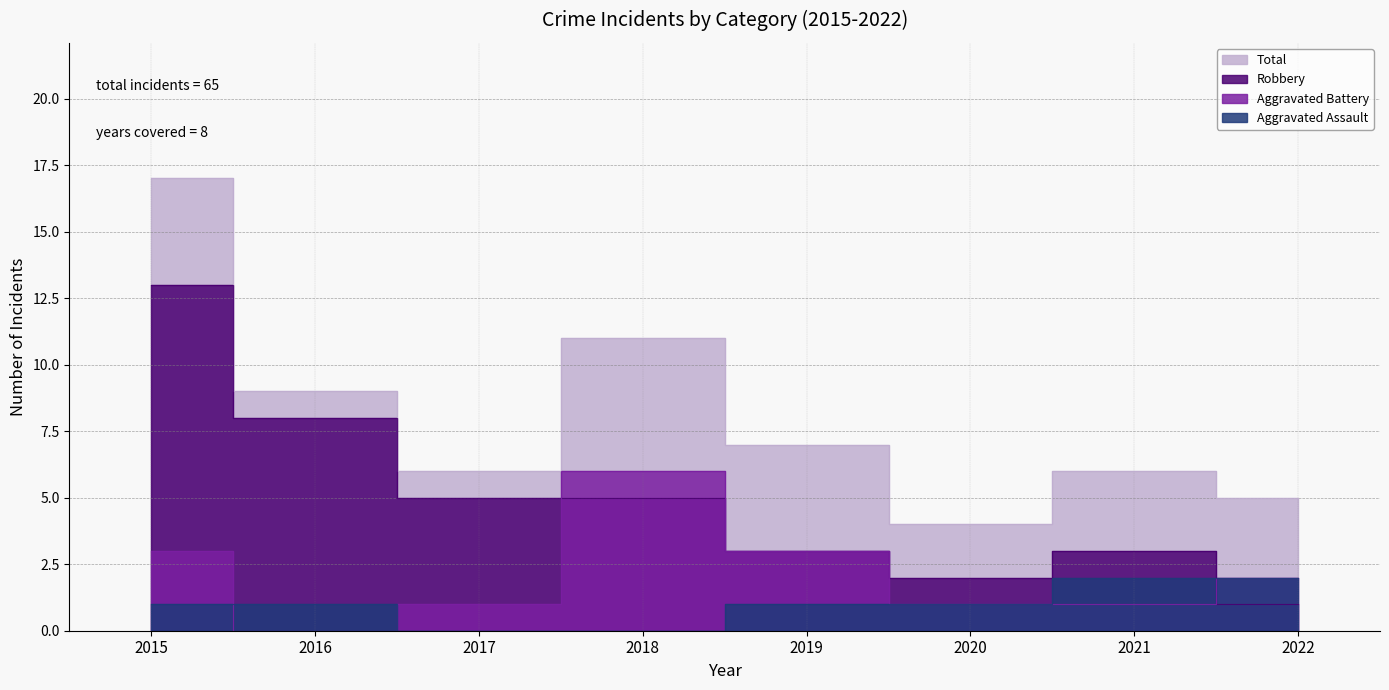

How many distinct data groups are displayed?

4